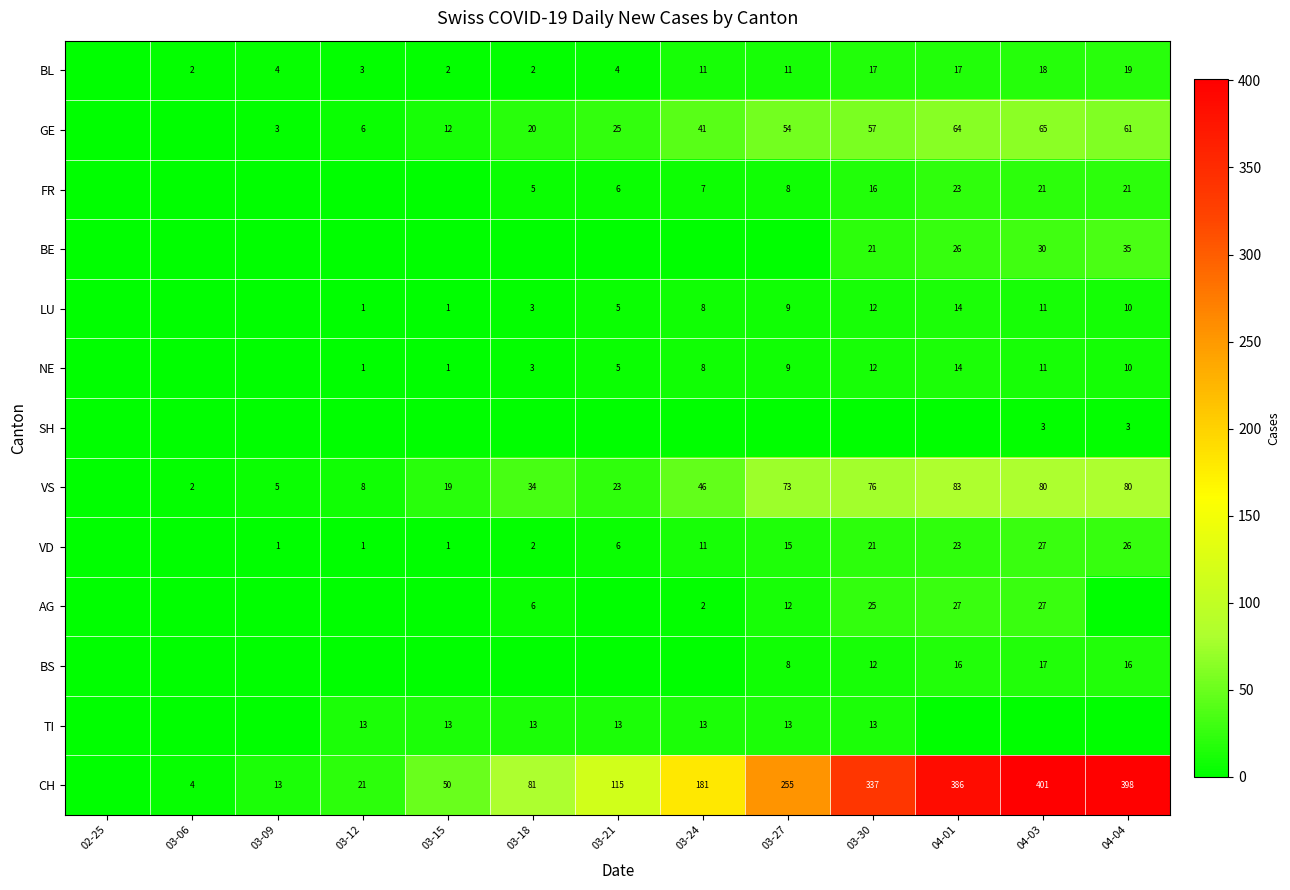

The value of FR at 04-01 is 15. True or false?

False